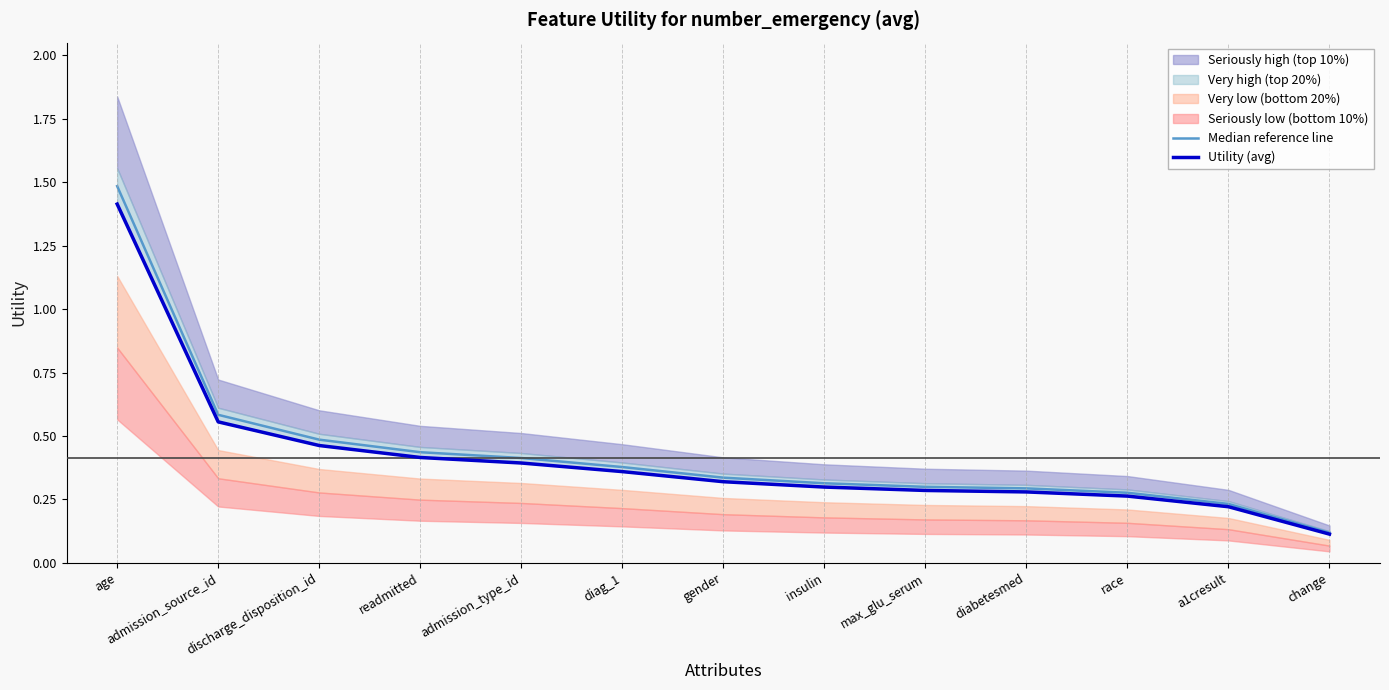

True or false: Median reference line and Utility (avg) cross at least once.

False